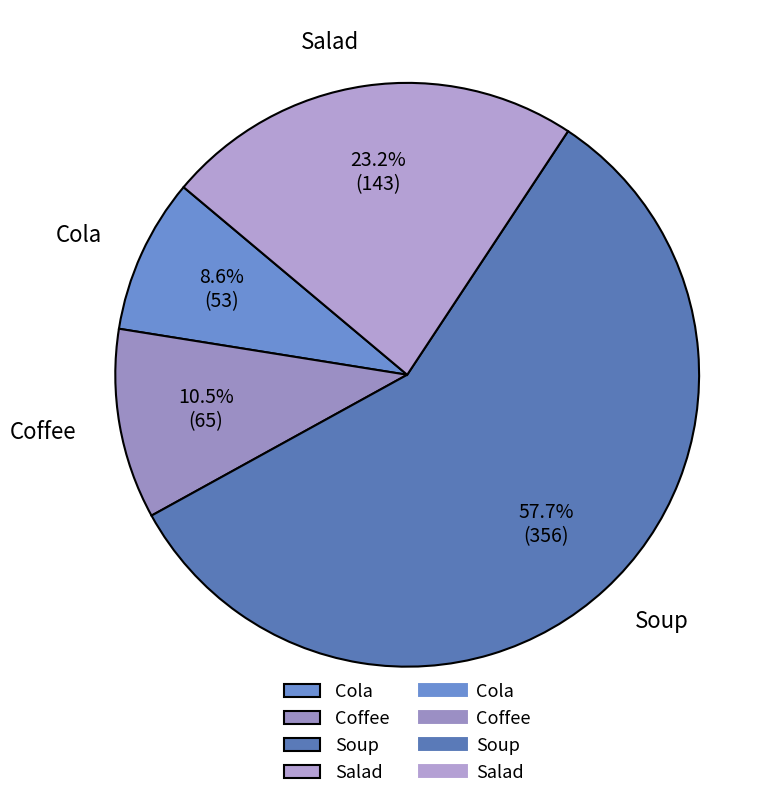

True or false: Salad accounts for 32% of the total.

False